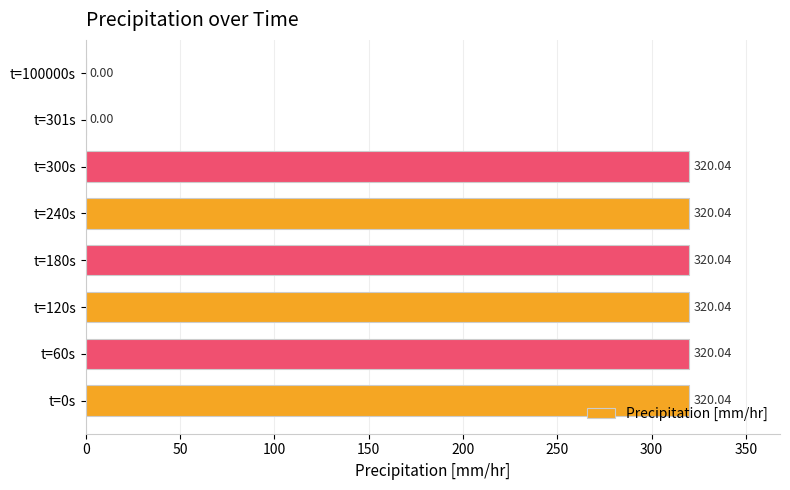

What is the sum of the values at t=0s and t=301s?

320.0